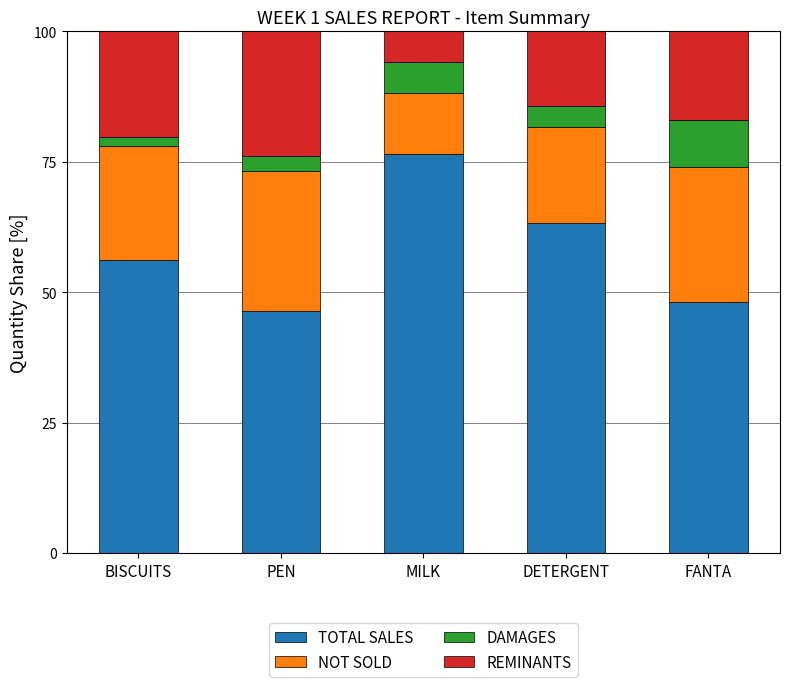

Which category has the highest value in the TOTAL SALES series?

MILK